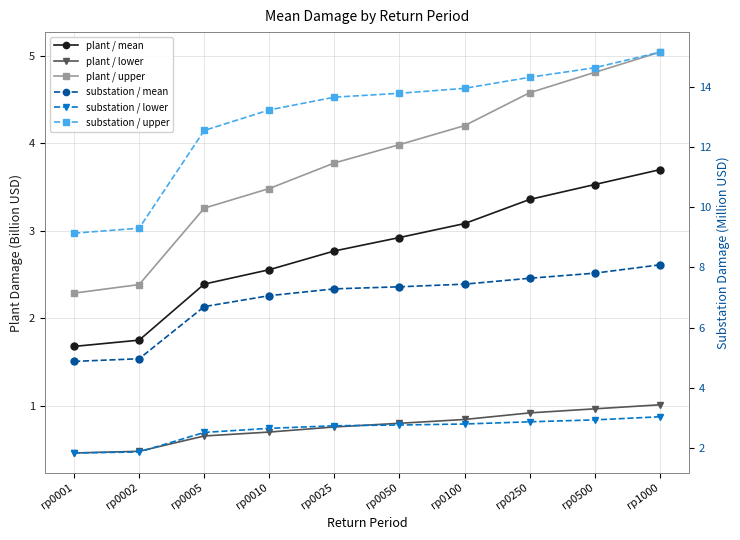

Rank the series at rp0001 from highest to lowest value.

substation / upper, substation / mean, plant / upper, substation / lower, plant / mean, plant / lower